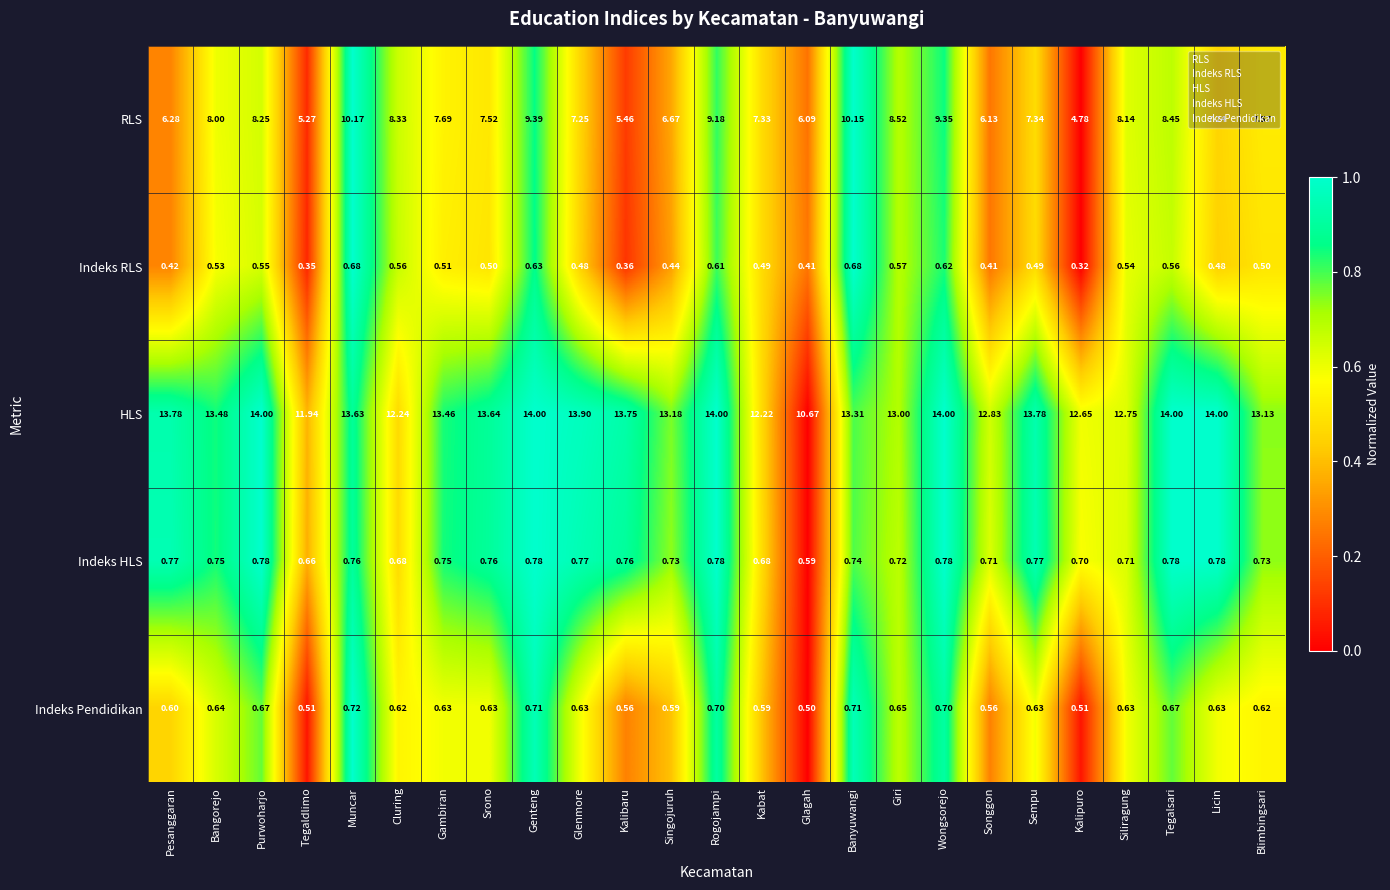

Which category has the lowest value across all series?

Kalipuro